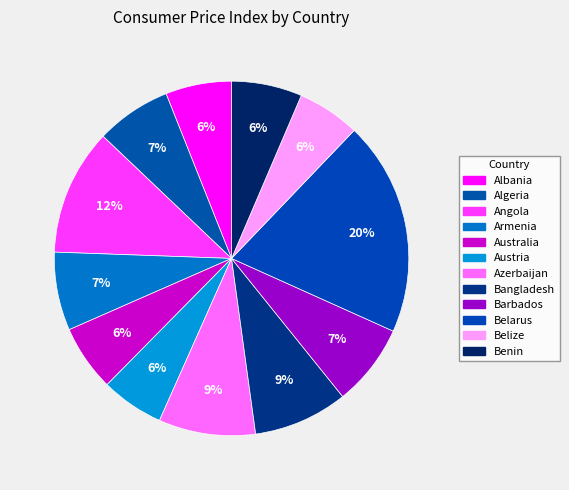

To the nearest percent, what is the average slice percentage?

8%